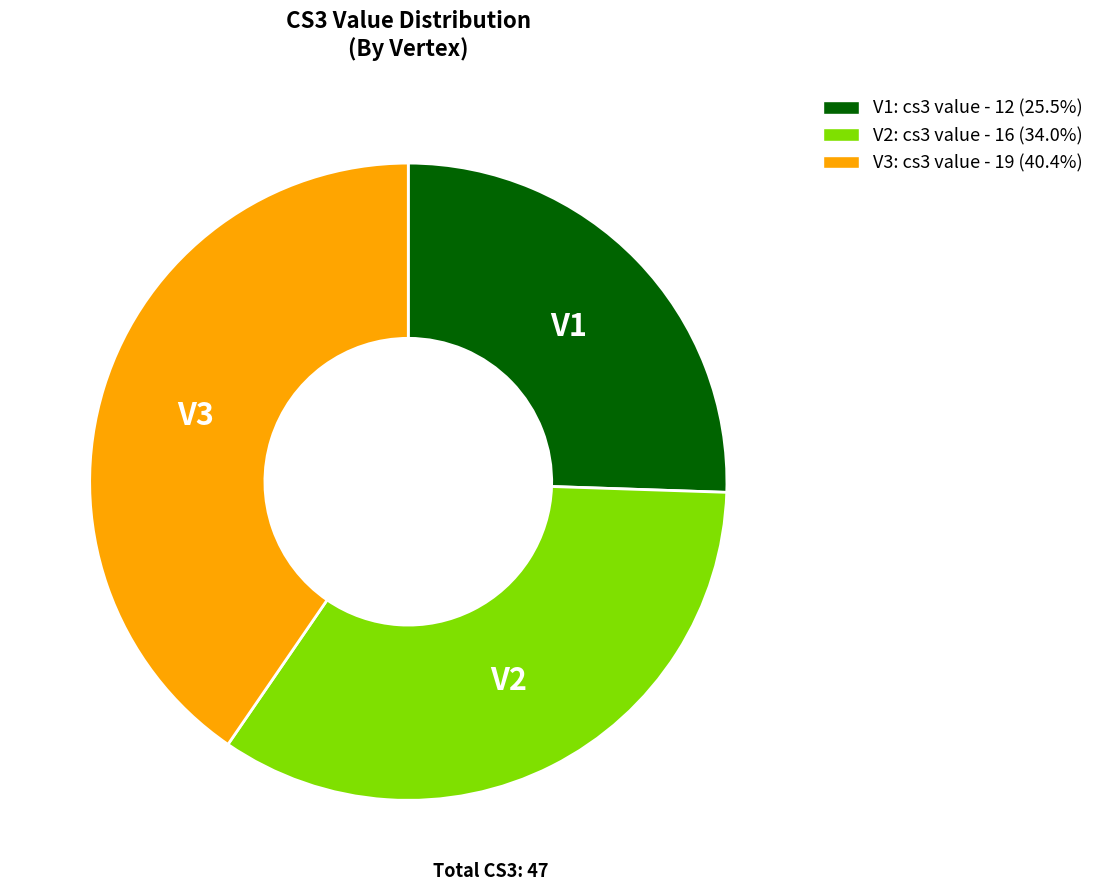

Which category has the smallest portion of the pie?

V1